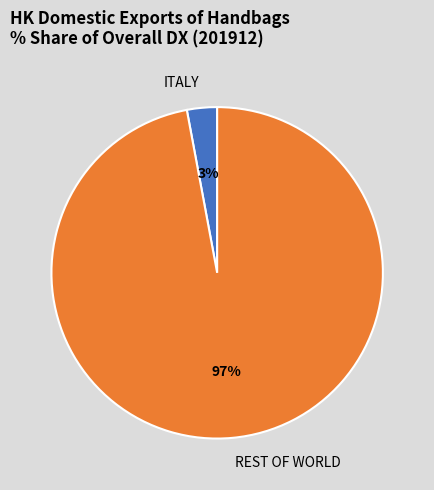

Is it true that ITALY is 99% of the pie?

False